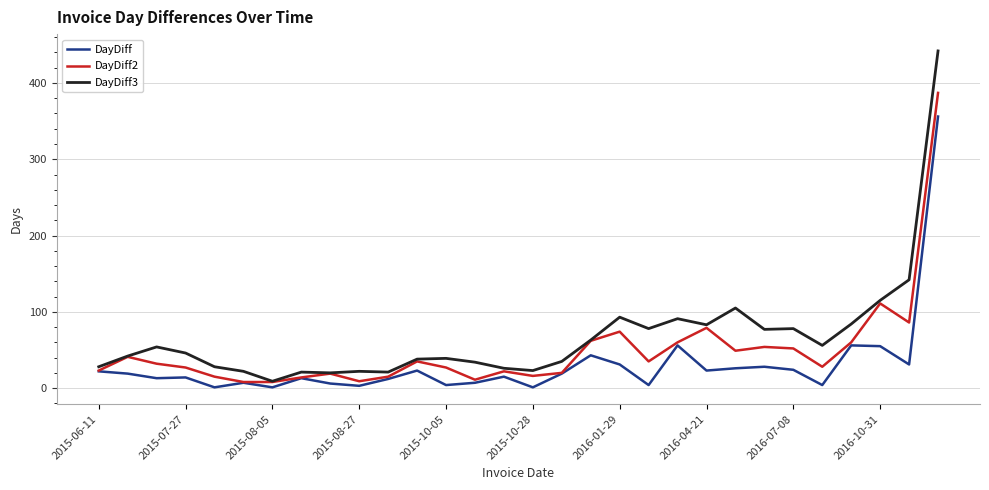

What is the maximum value shown in the chart?

442